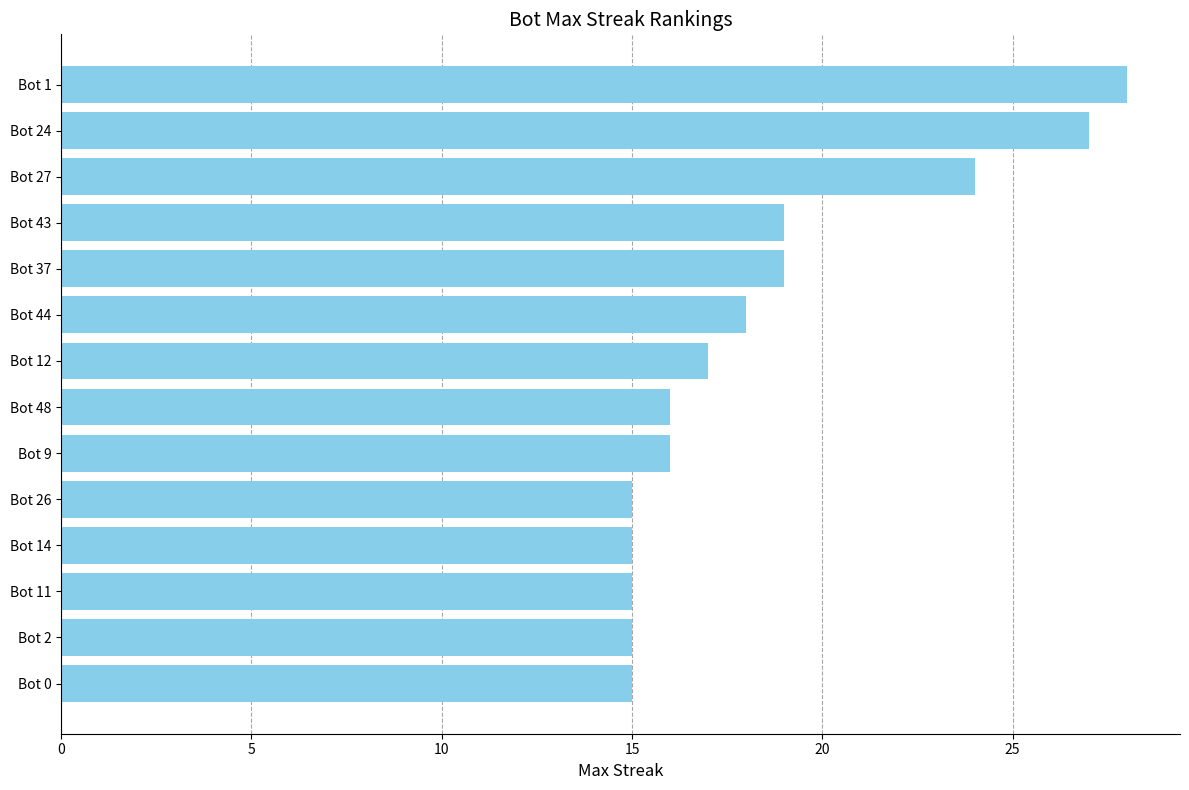

What is the minimum value shown in the chart?

15